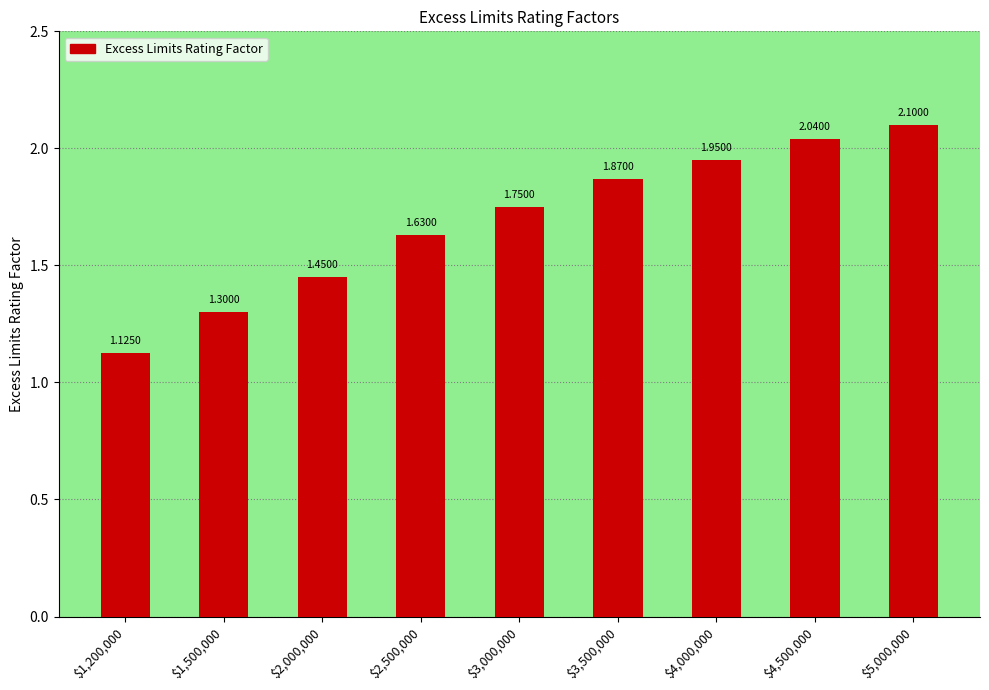

What is the difference between the second highest and minimum values?

0.9